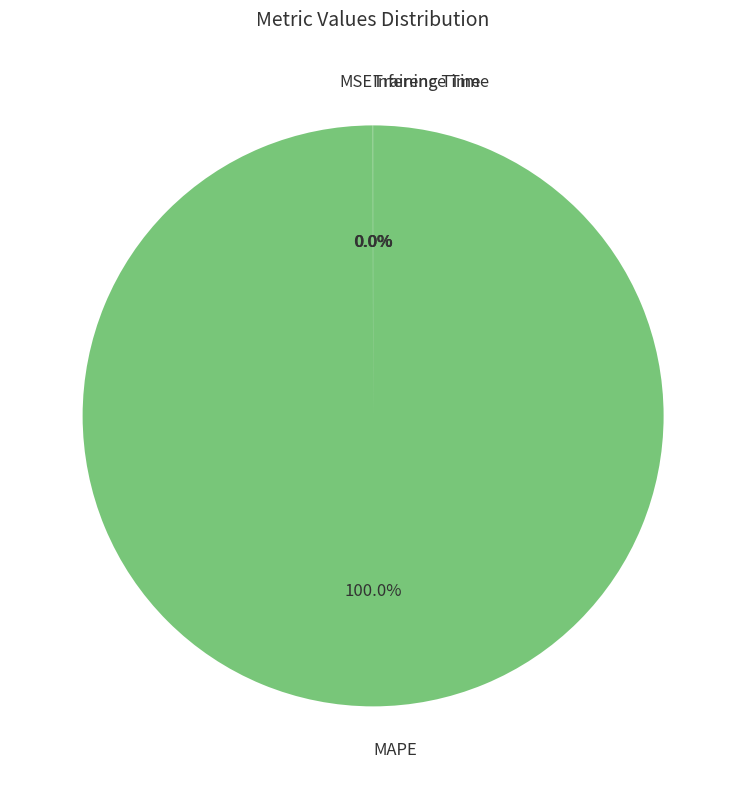

Which slice is the largest?

MAPE